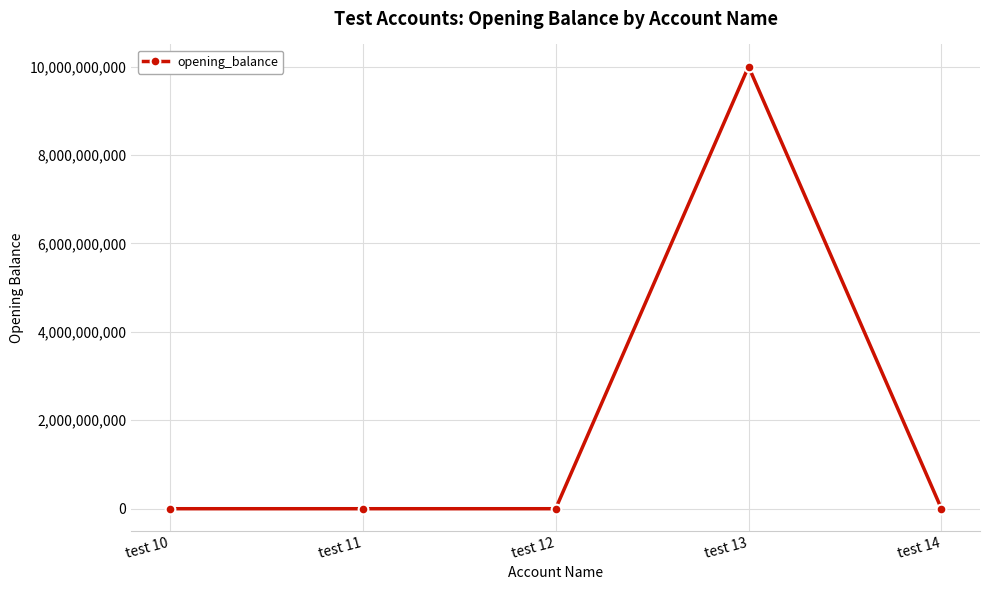

Read the value at test 12.

-100